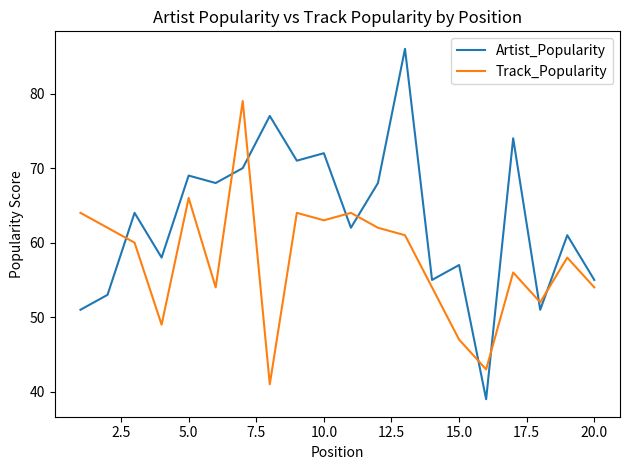

Which series has the widest spread of values?

Artist_Popularity